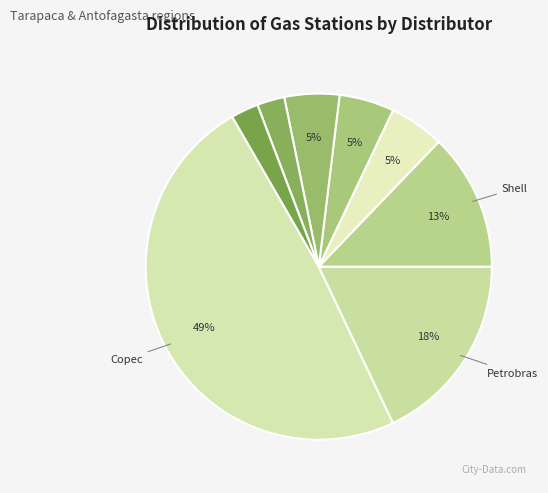

Is there any slice that represents more than half of the pie?

No